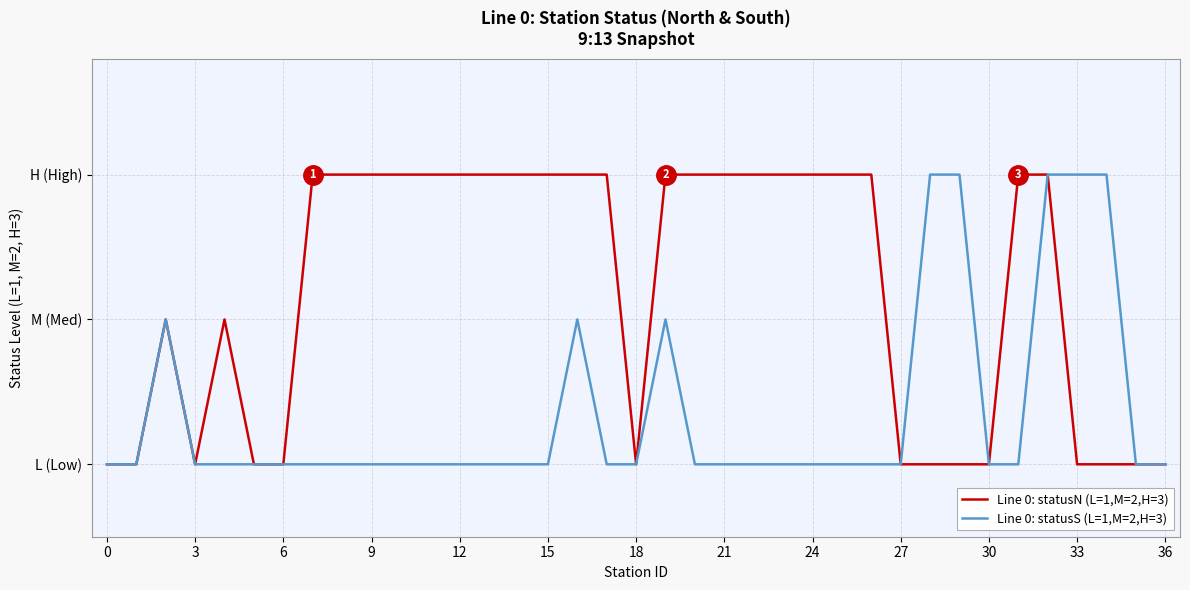

Does the chart display data point markers on the line(s)?

No